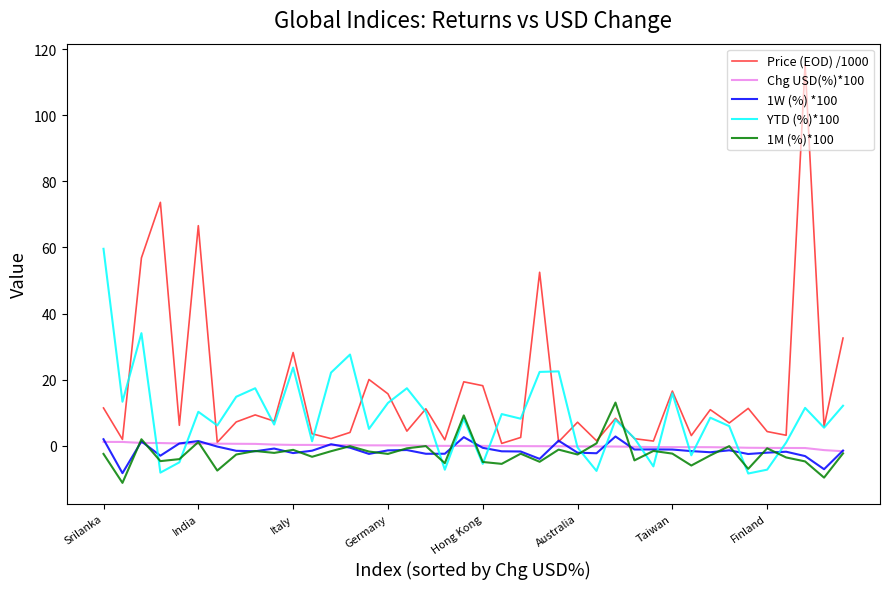

What is the lowest value of the YTD (%)*100 series?

-8.4